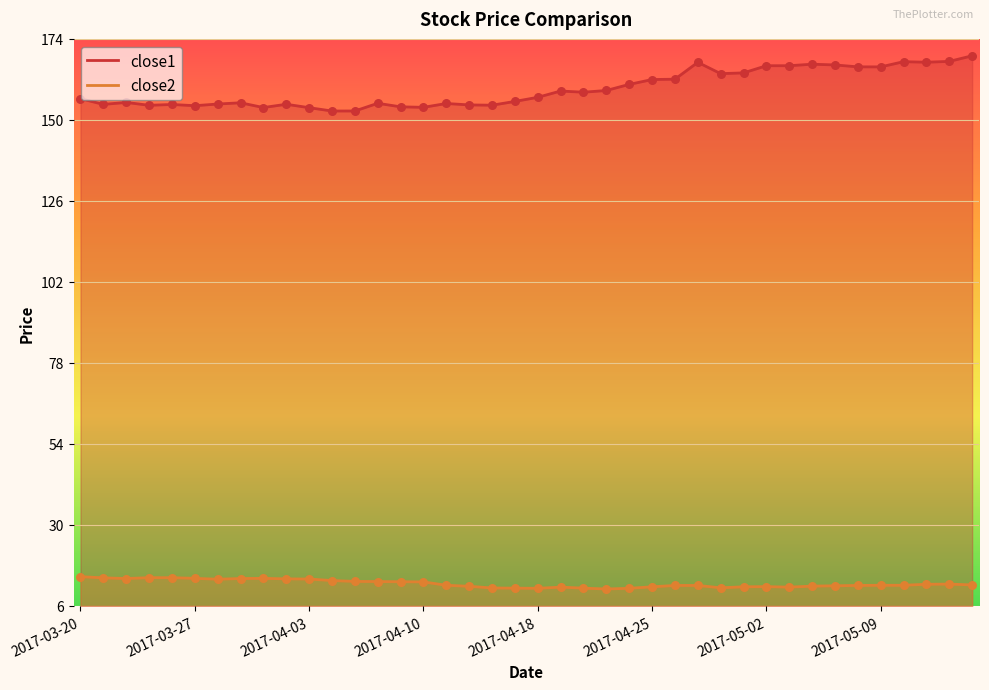

At how many categories does at least one series exceed 96?

40